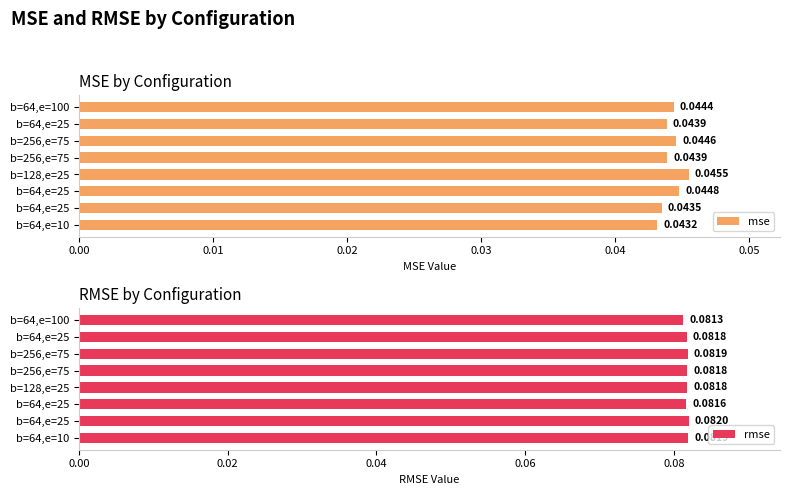

Reading left to right, list all the values displayed in this chart.

mse: 0.0	0.0	0.0	0.0	0.0	0.0	0.0	0.0
rmse: 0.1	0.1	0.1	0.1	0.1	0.1	0.1	0.1